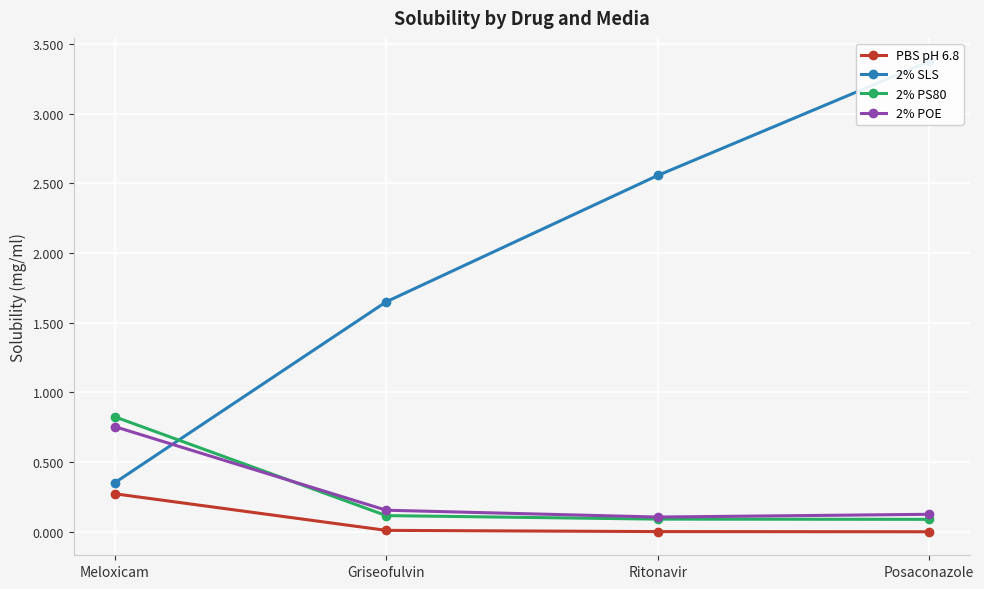

What is the value of the 2% PS80 point at the 1st from the left?

0.8